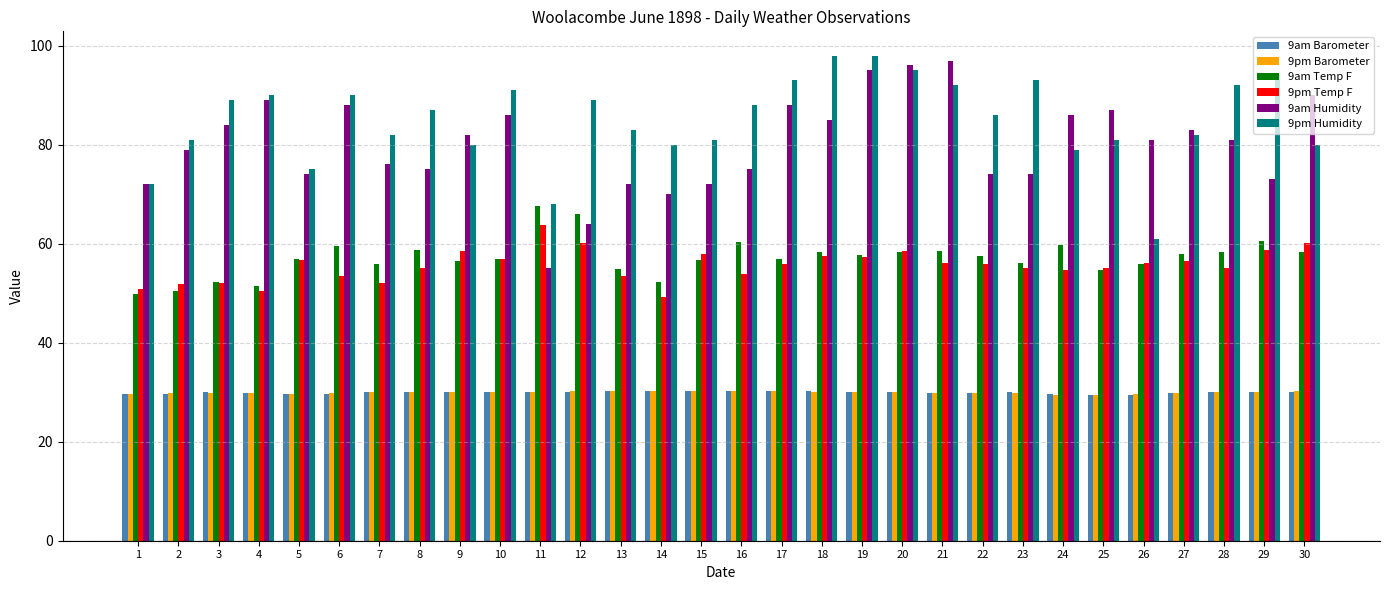

What is the maximum value for 9am Barometer?

30.2